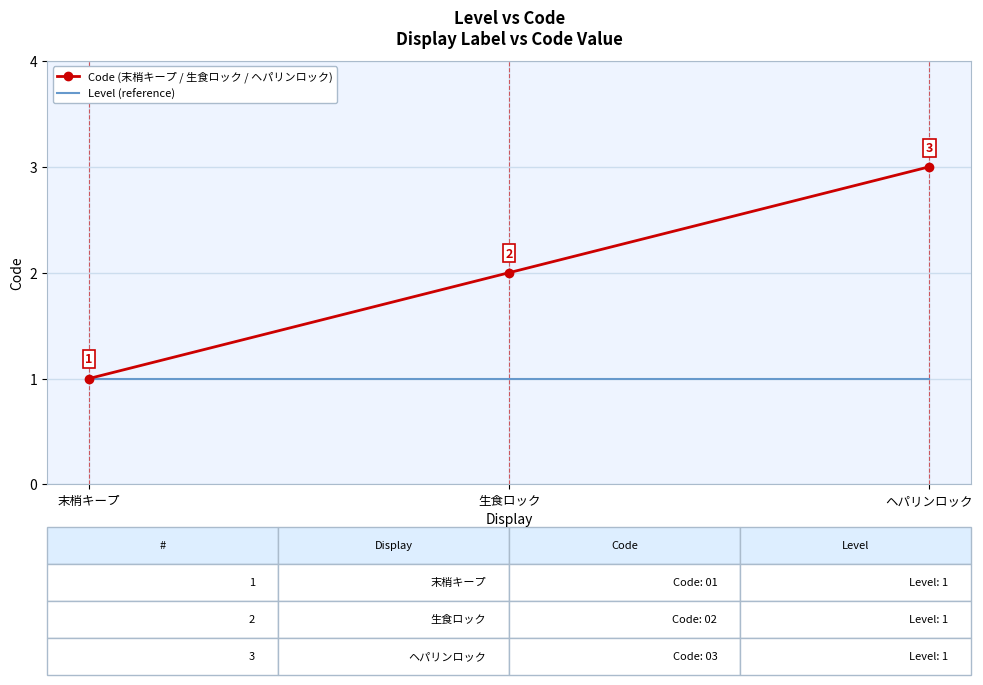

Between 生食ロック and ヘパリンロック, which series saw the biggest shift?

Code (末梢キープ / 生食ロック / ヘパリンロック)